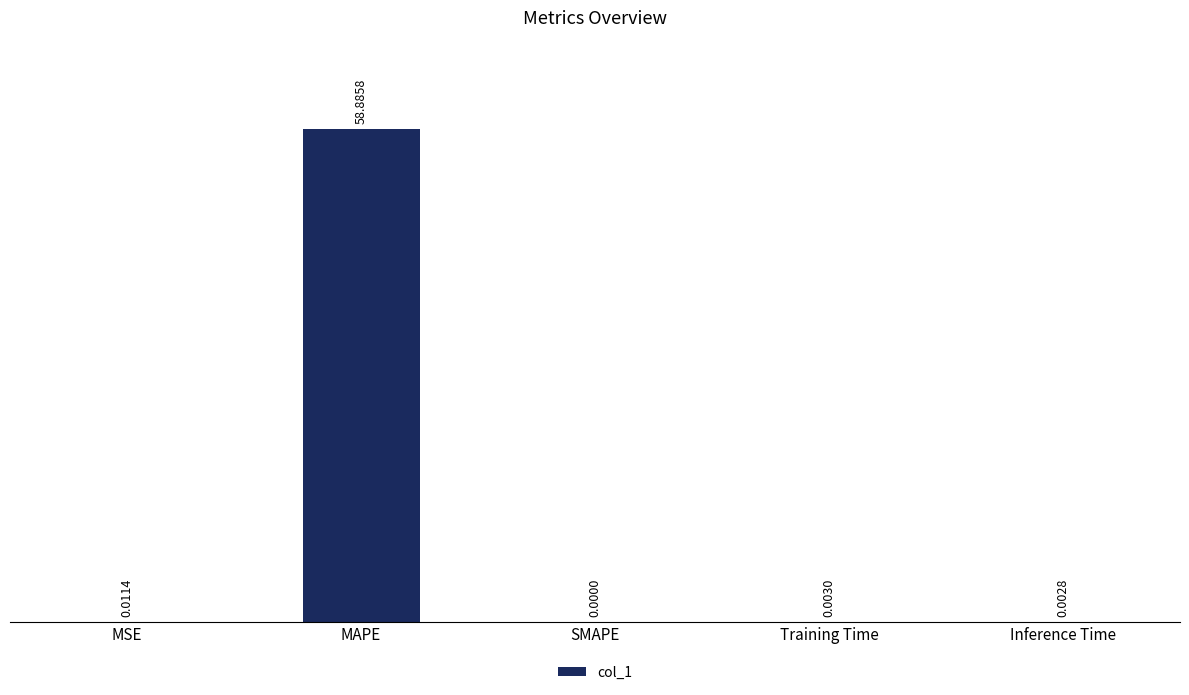

How many data points are above 0?

4